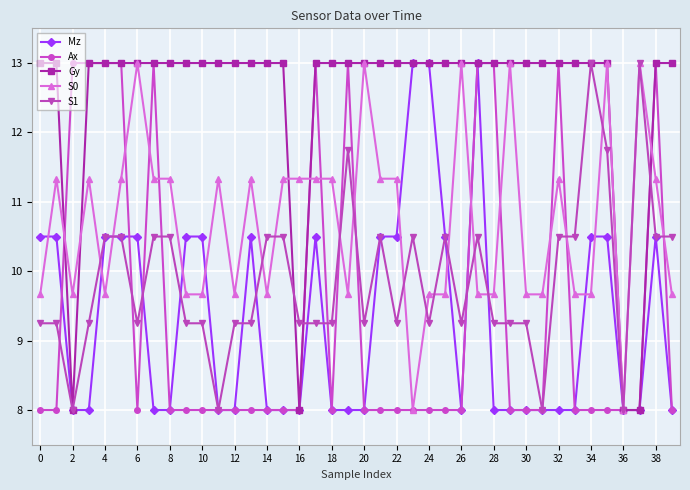

At how many categories does at least one series exceed 12?

38